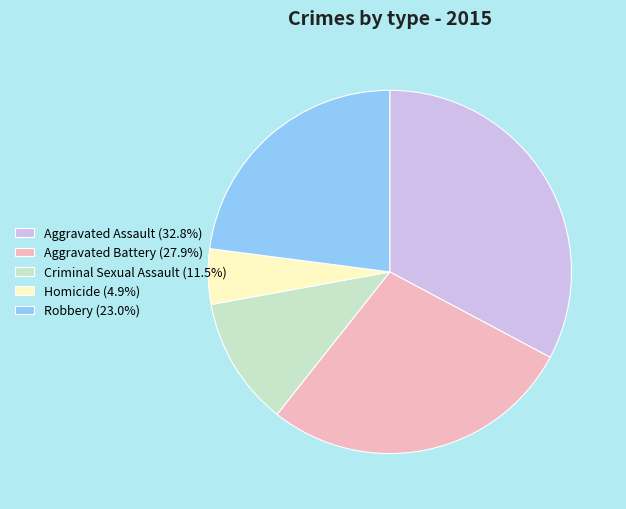

True or false: Criminal Sexual Assault accounts for 11% of the total.

True